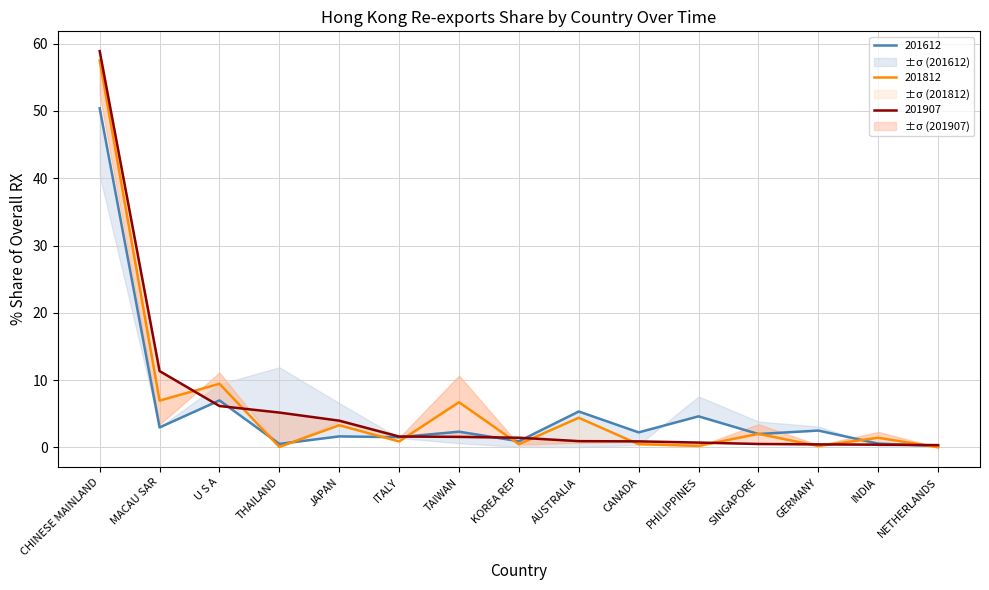

What is the approximate value of 201612_% Share at NETHERLANDS?

0.2